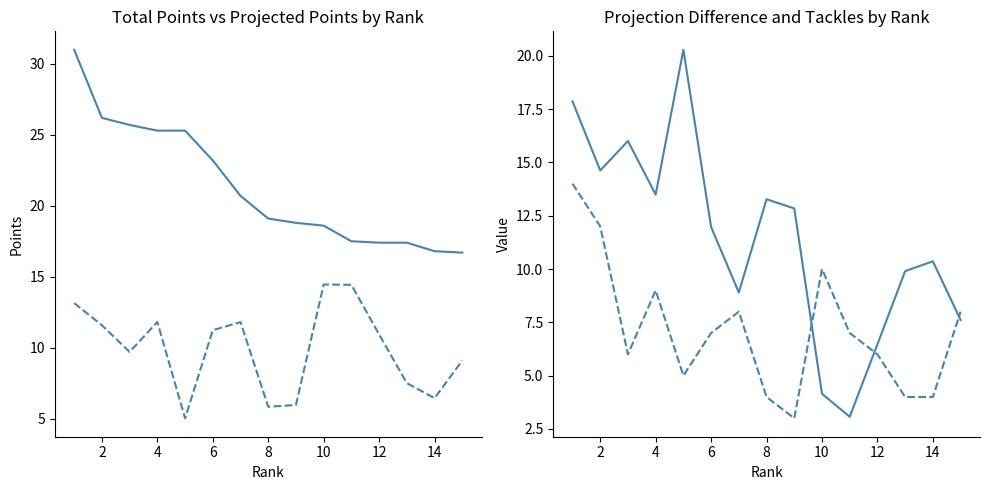

How many data points in ProjectionDiff are above 11?

8